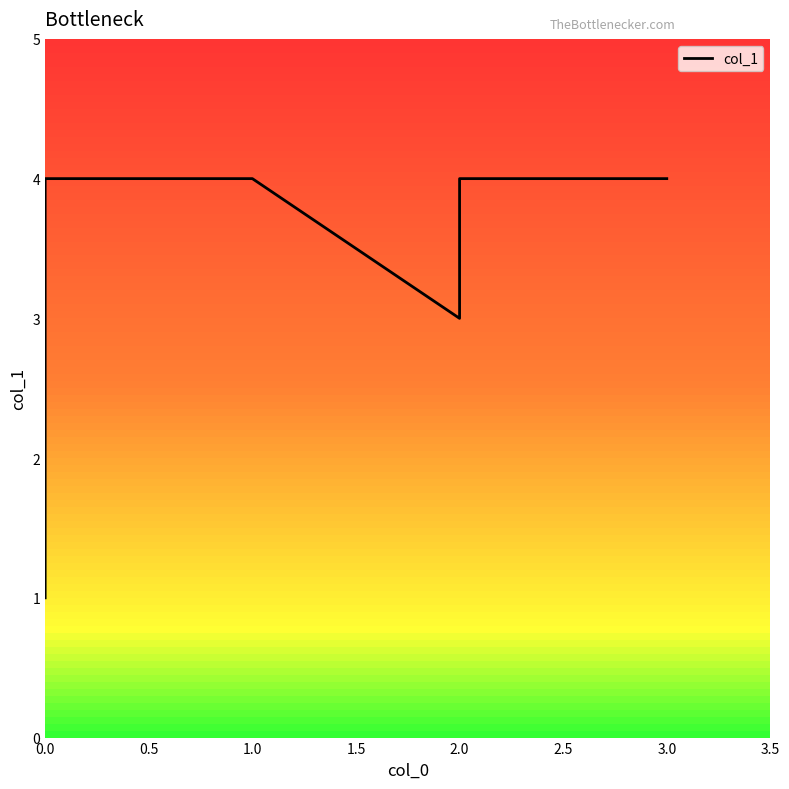

The chart shows a value of 1 at 2.0. True or false?

False